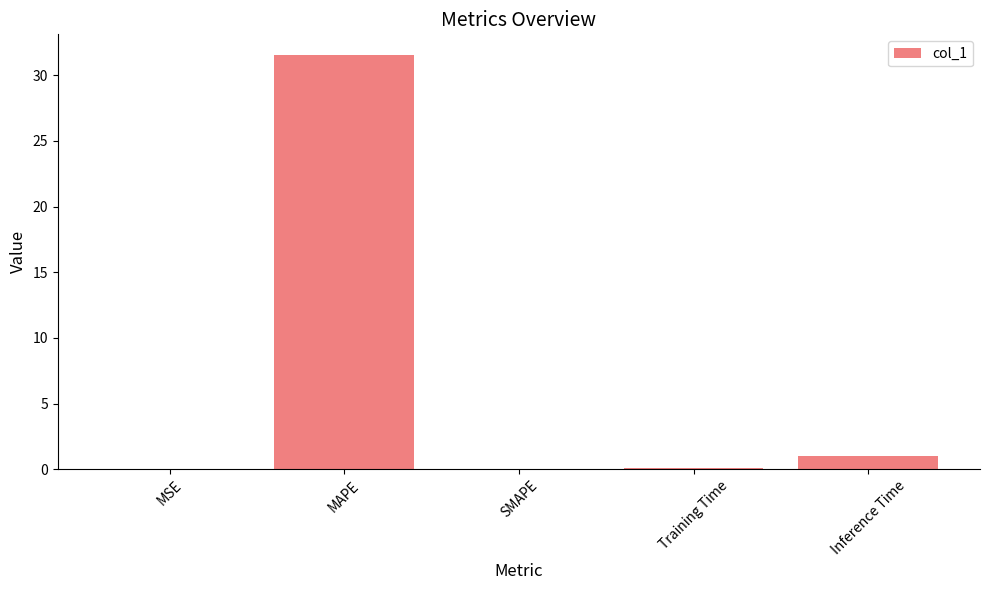

What is the sum of all values?

32.7